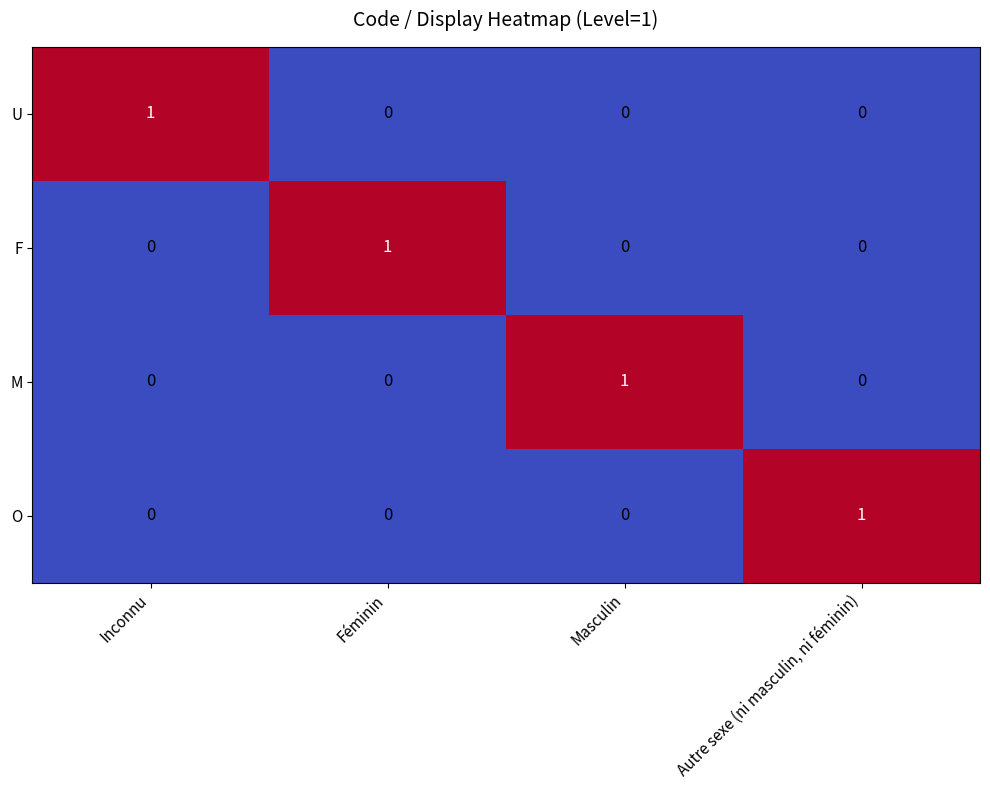

At how many categories does at least one series exceed 0?

4